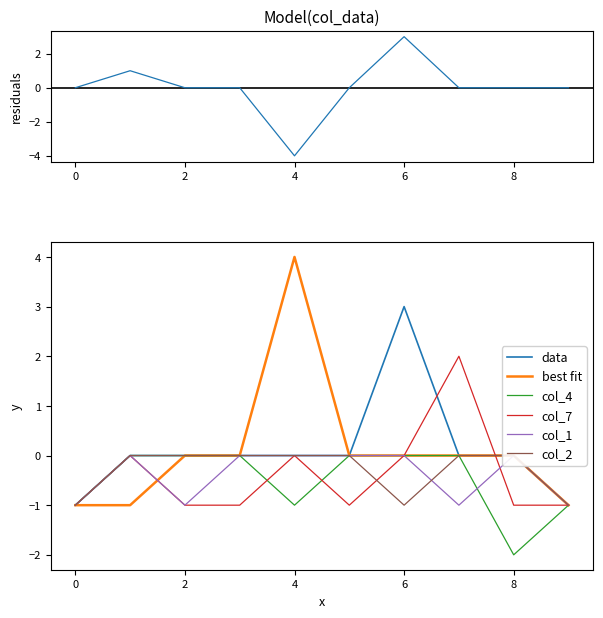

True or false: col_4 has a value of -1 at 0.

True